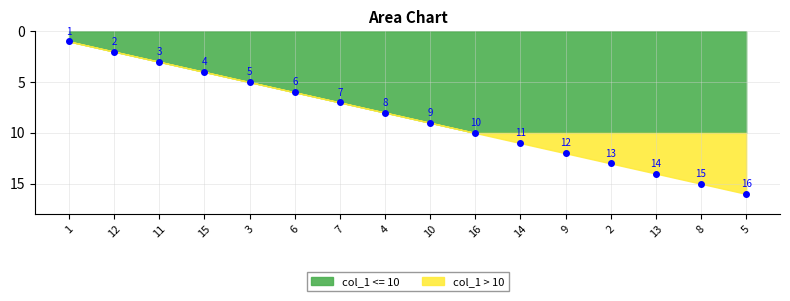

Reading right to left, extract all data points from this chart.

5=16	8=15	13=14	2=13	9=12	14=11	16=10	10=9	4=8	7=7	6=6	3=5	15=4	11=3	12=2	1=1